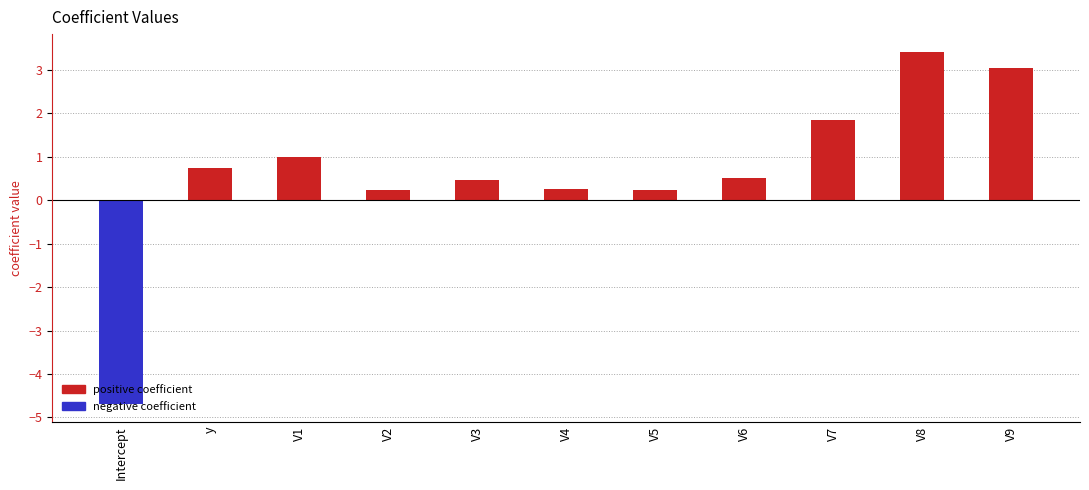

At which label does the data first exceed 0?

y